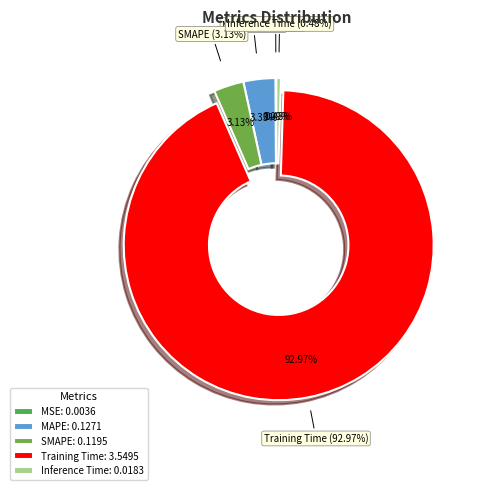

What percentage is the Training Time slice, to the nearest percent?

93%